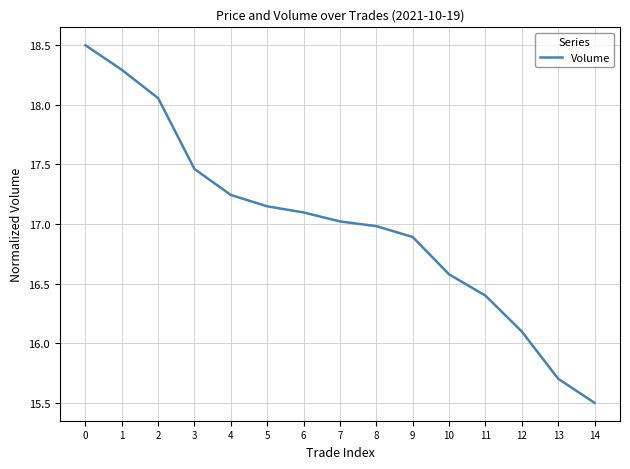

What is the maximum value shown in the chart?

18.5